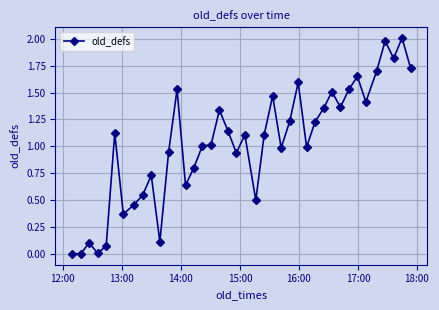

What is the greatest value displayed?

2.0